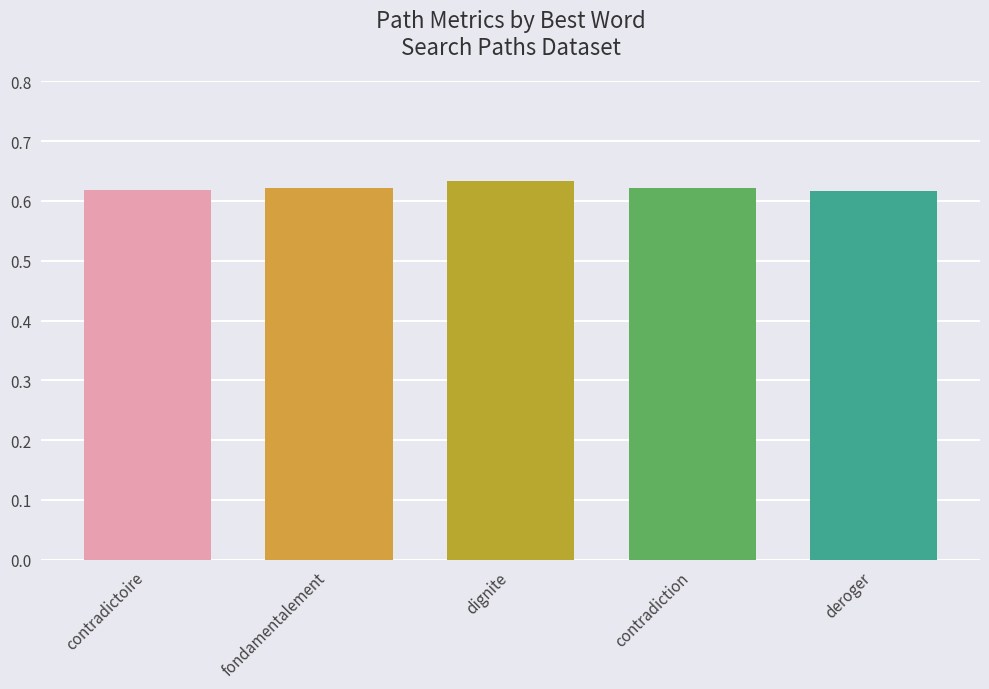

What is the sum of the values at dignite and fondamentalement?

1.3